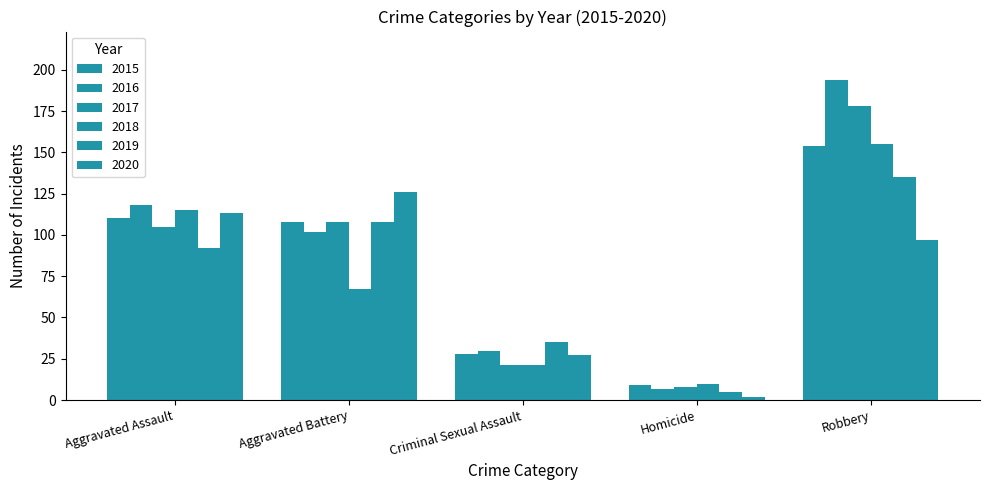

Where does the 2015 series first go above 108?

Aggravated Assault